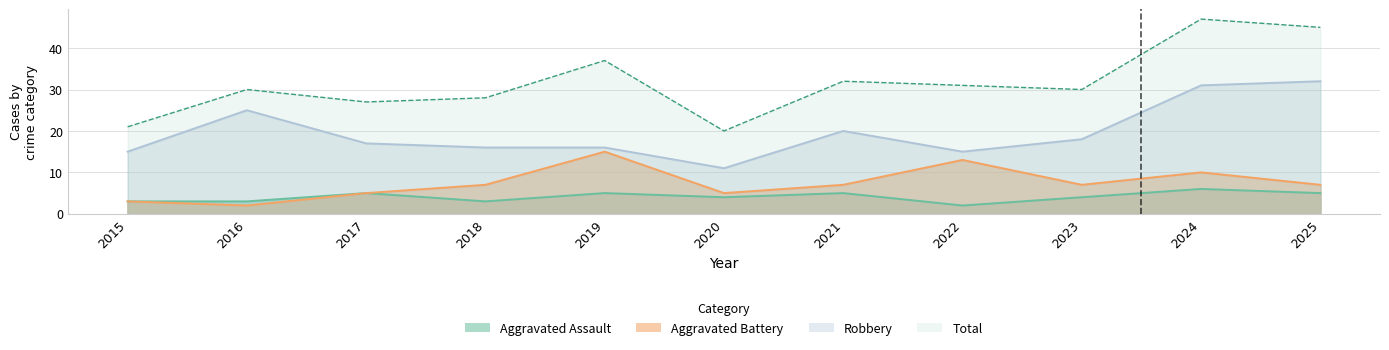

Is the value of Aggravated Assault at 2018 greater than the value of Robbery at 2021?

No